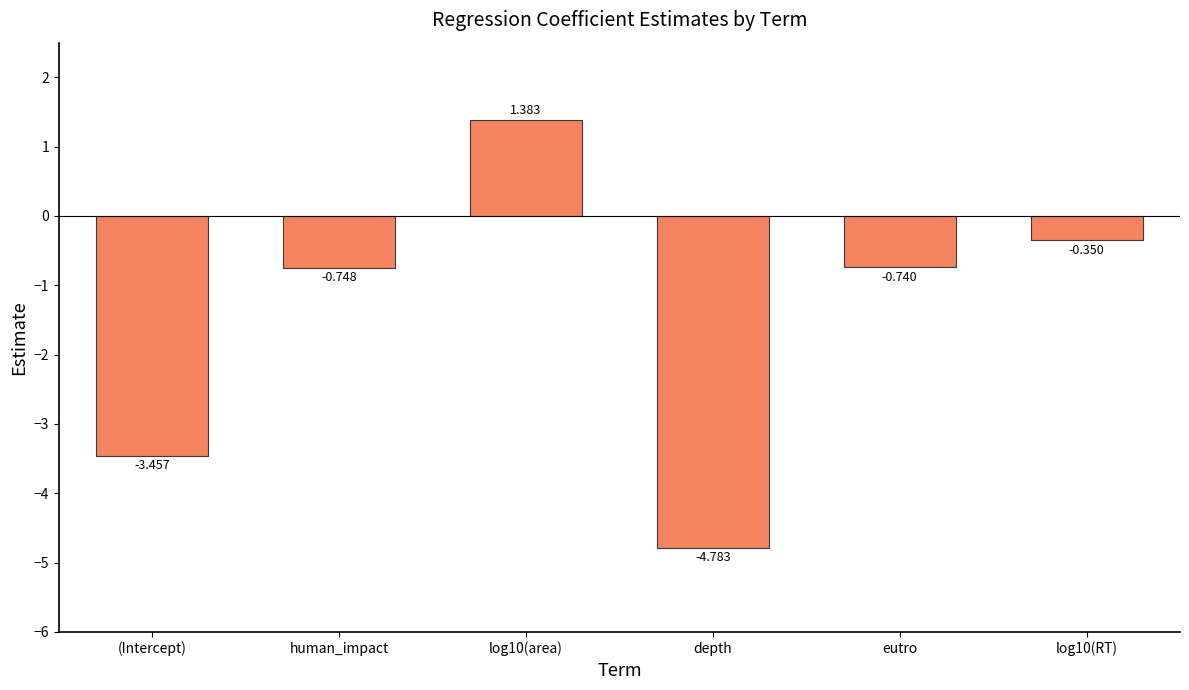

What is the label of the 5th bar from the right?

human_impact